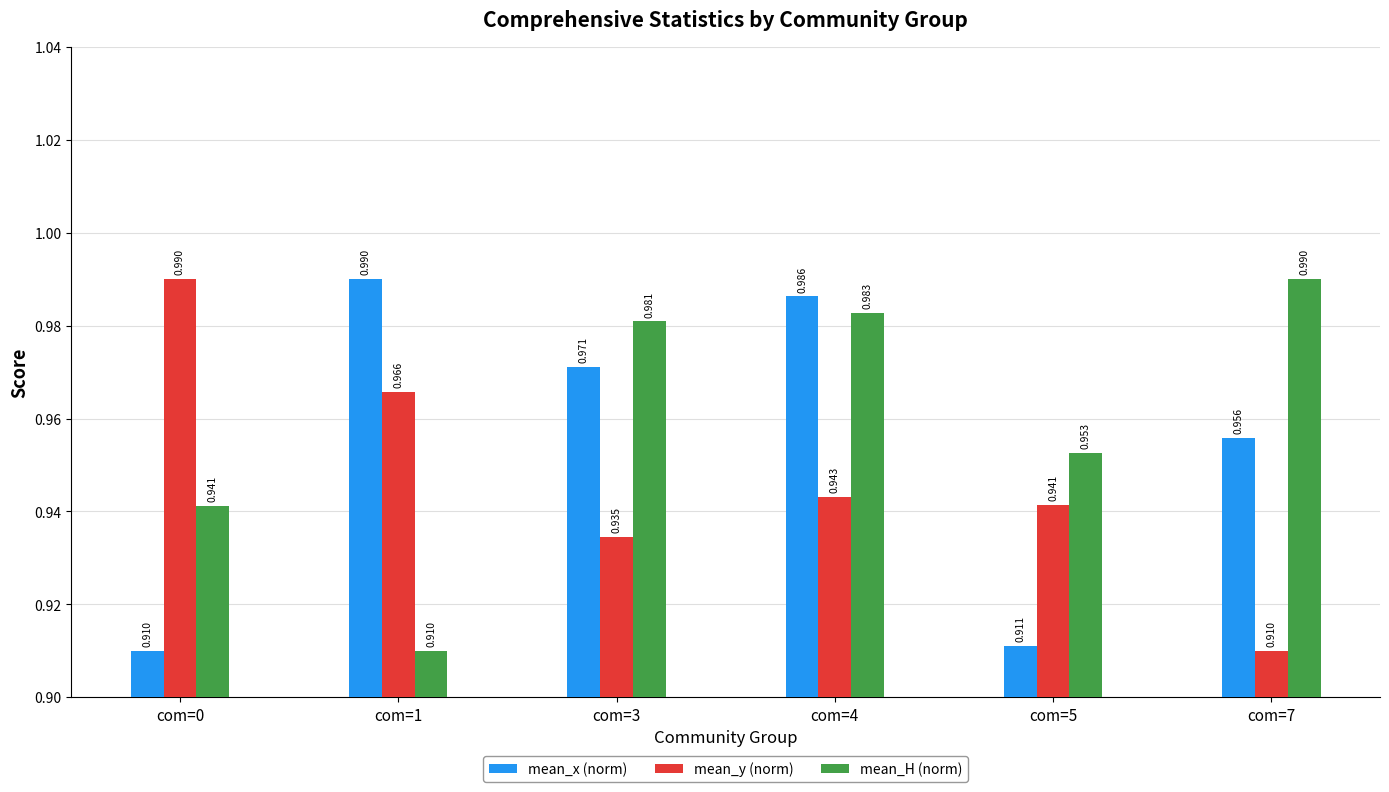

True or false: mean_y (norm) has a value of 1.5 at com=3.

False